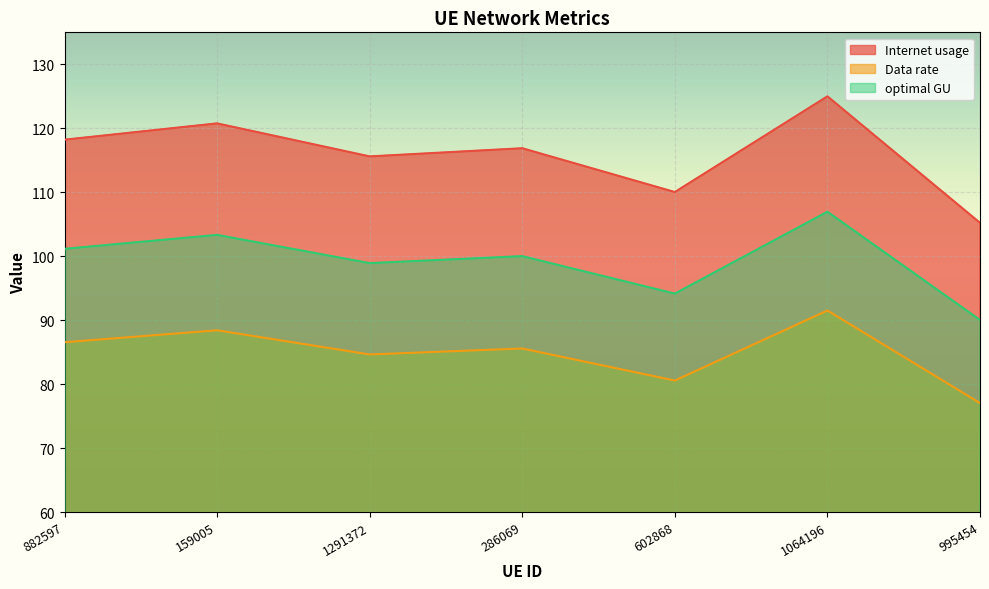

What is the sum of all Data rate values?

594.3